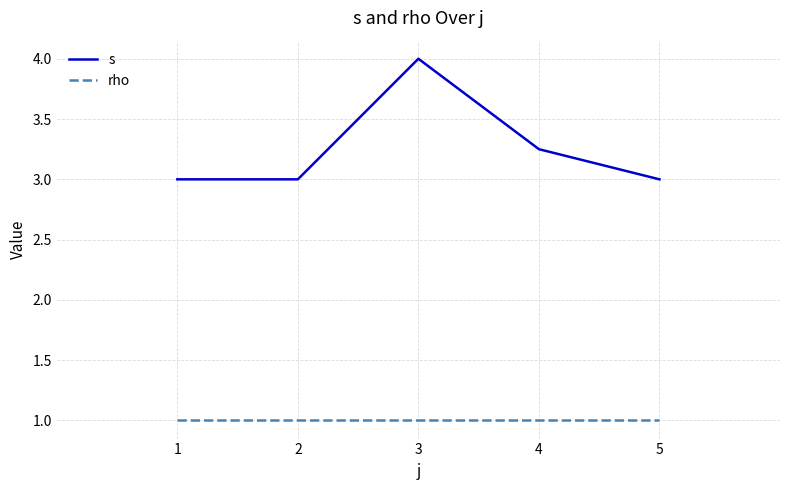

What is the difference between the maximum and minimum values in the s series?

1.0